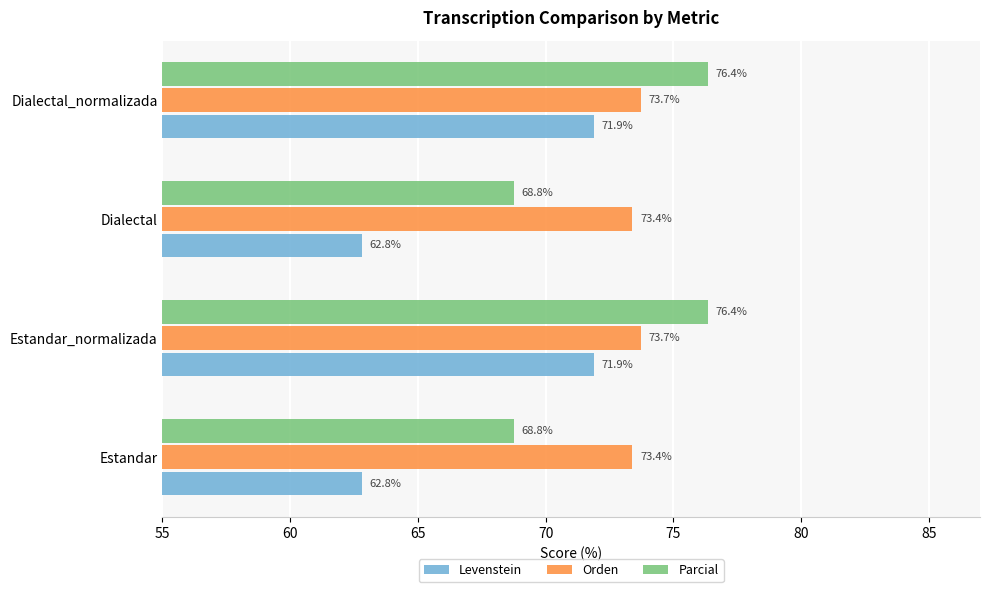

Is it true that Orden equals 73.7 at Estandar_normalizada?

True